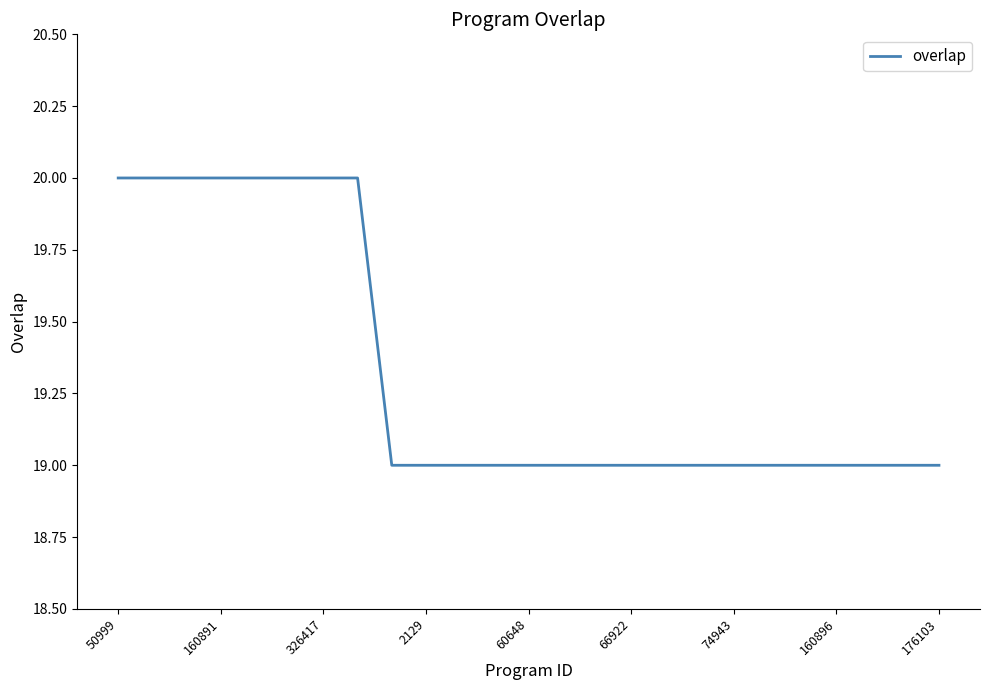

What is the maximum value shown in the chart?

20